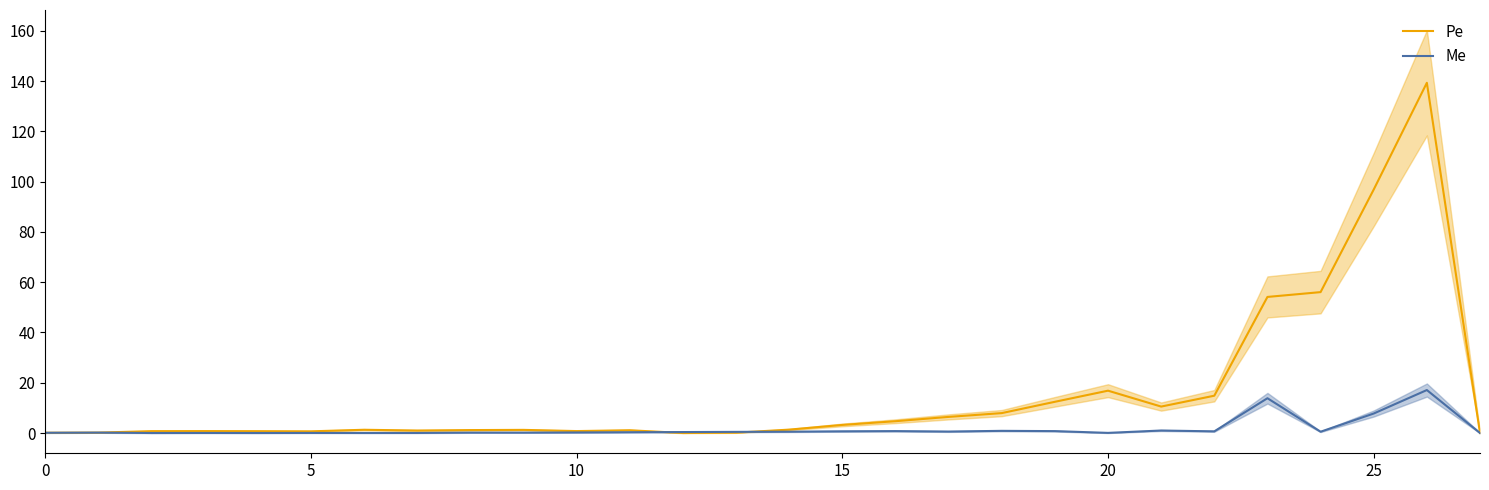

True or false: Me and Pe cross at least once.

True